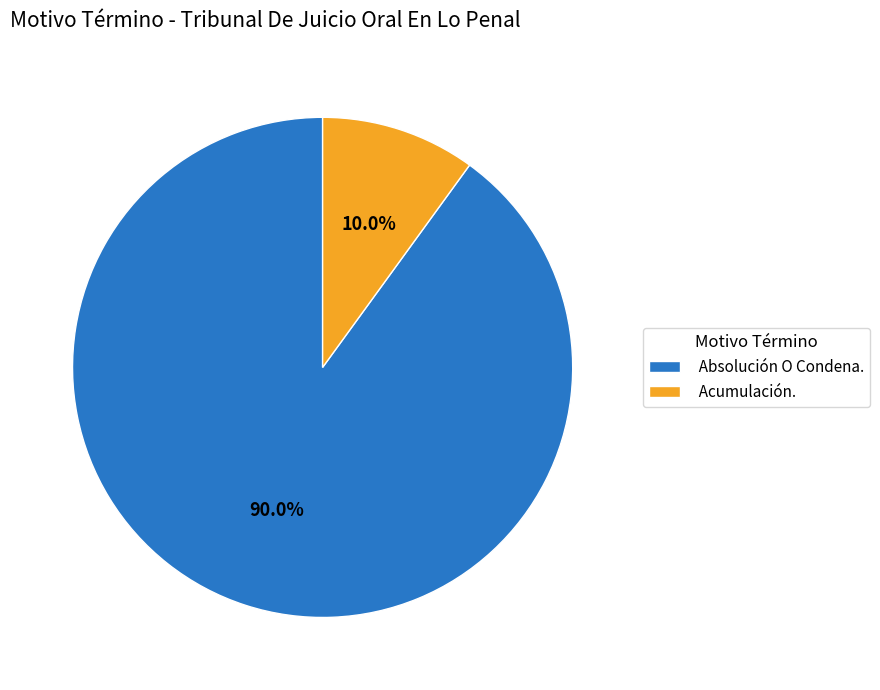

To the nearest percent, what is the average slice percentage?

50%